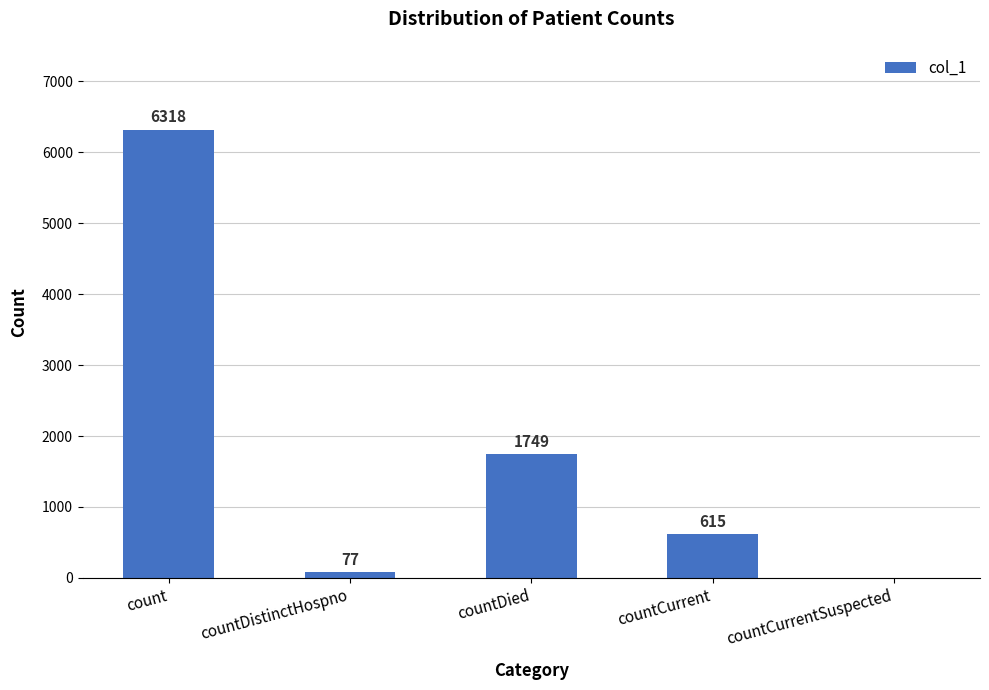

What is the ratio of the value at countCurrent to the value at countDistinctHospno?

8.0